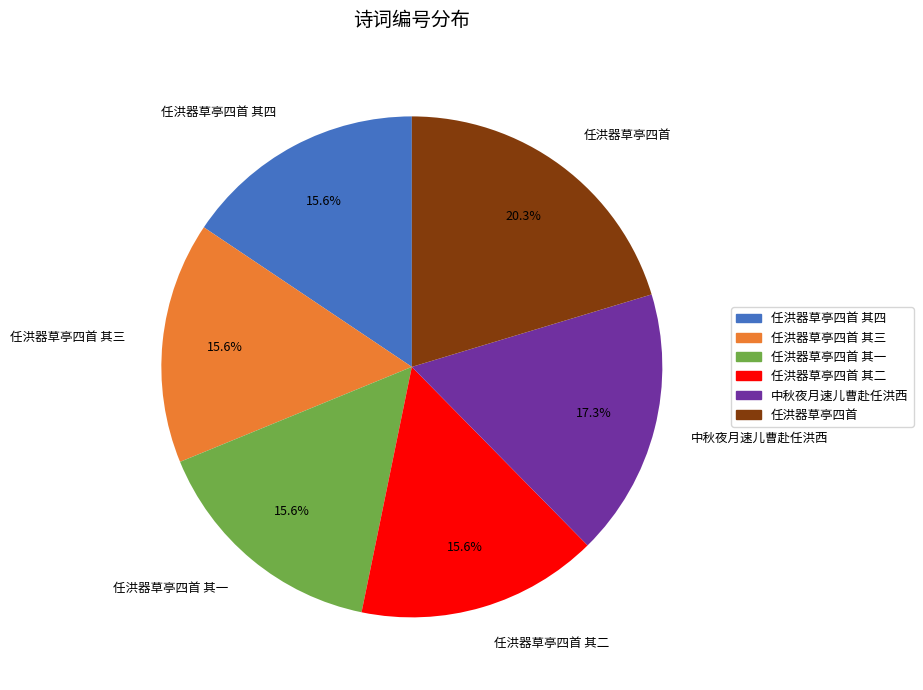

Count the number of slices in the pie.

6